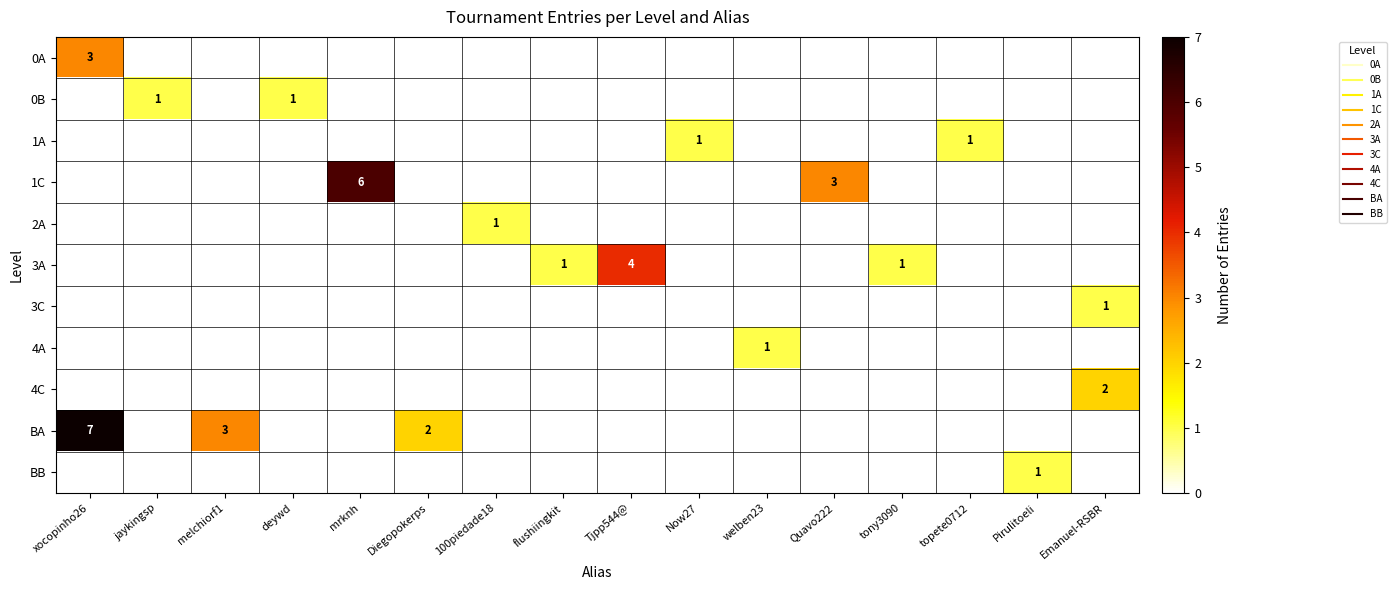

What is the greatest value displayed?

7